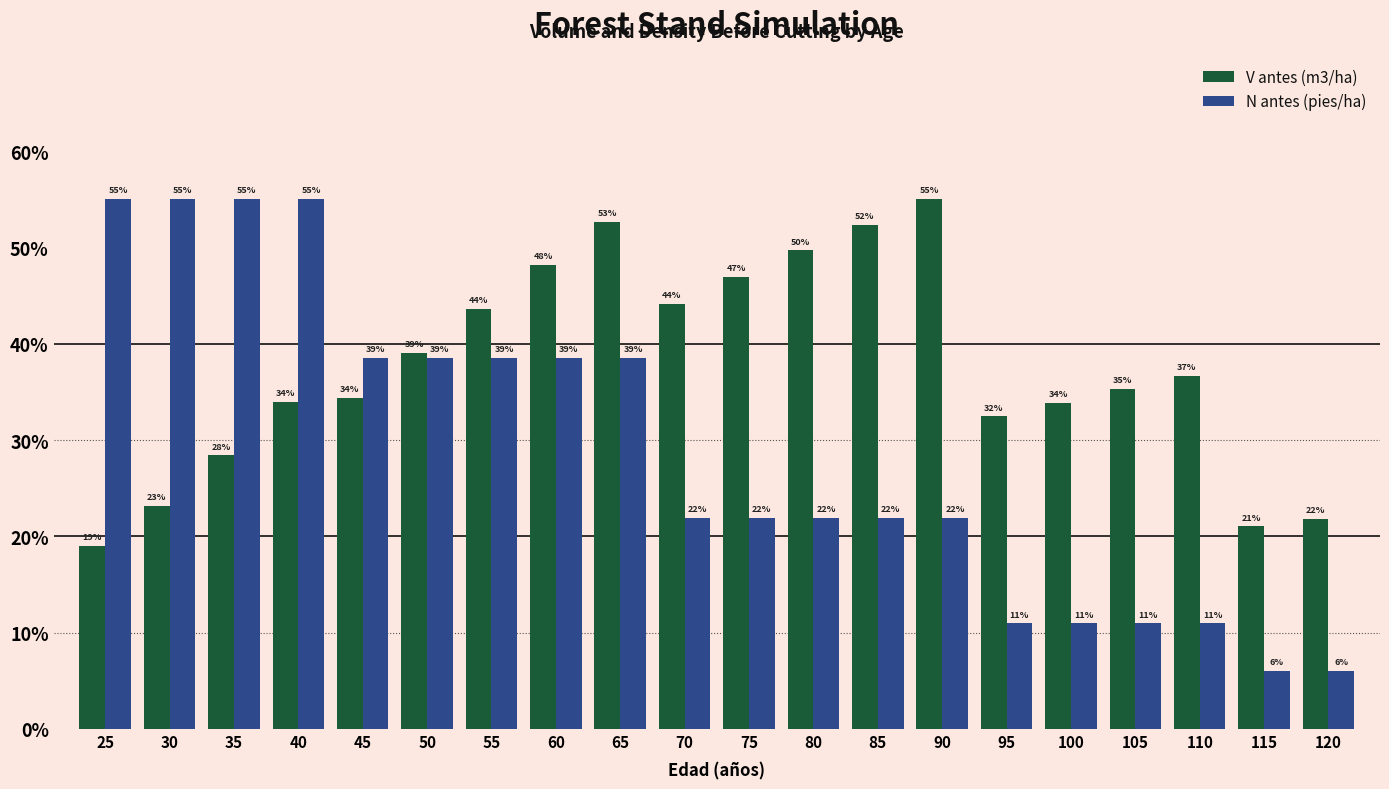

What is the value of the V antes (m3/ha) bar at the 3rd from the left?

28.4